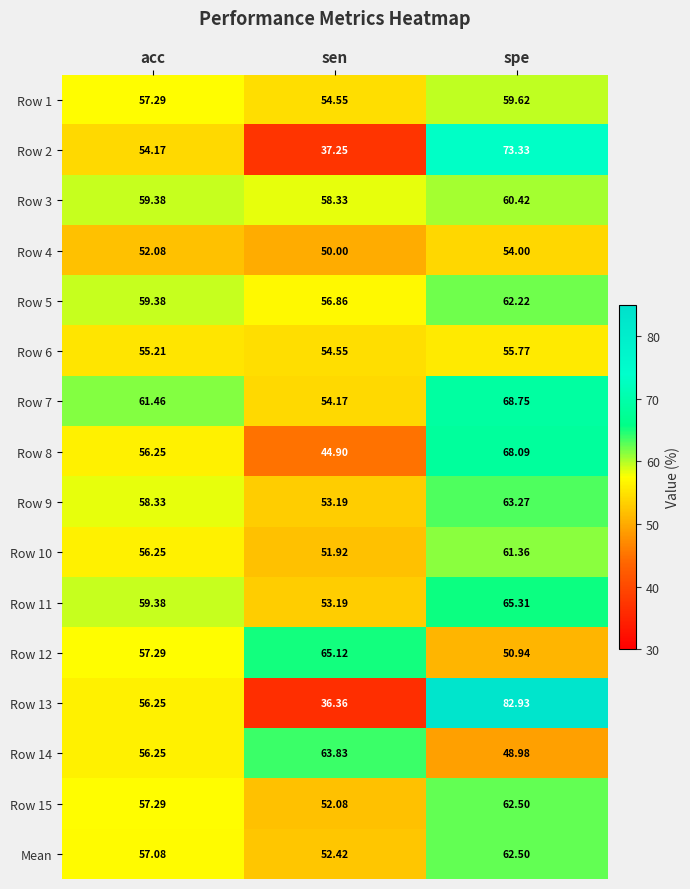

What is the difference between the highest and lowest values at sen?

28.8